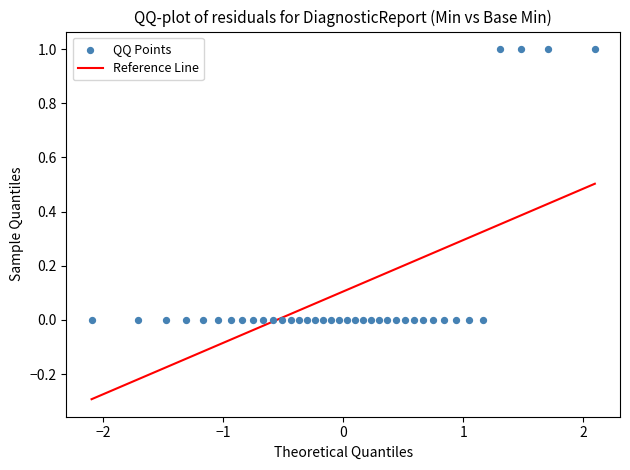

How many points are shown in the scatter plot?

38